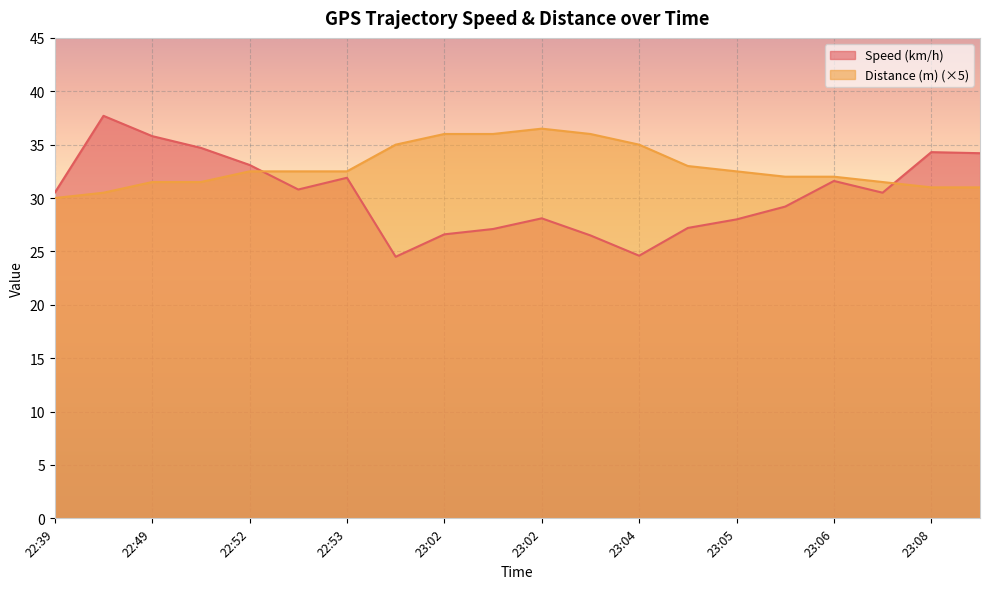

Rank the series by their maximum value, from lowest to highest.

Distance (m) (×5), Speed (km/h)